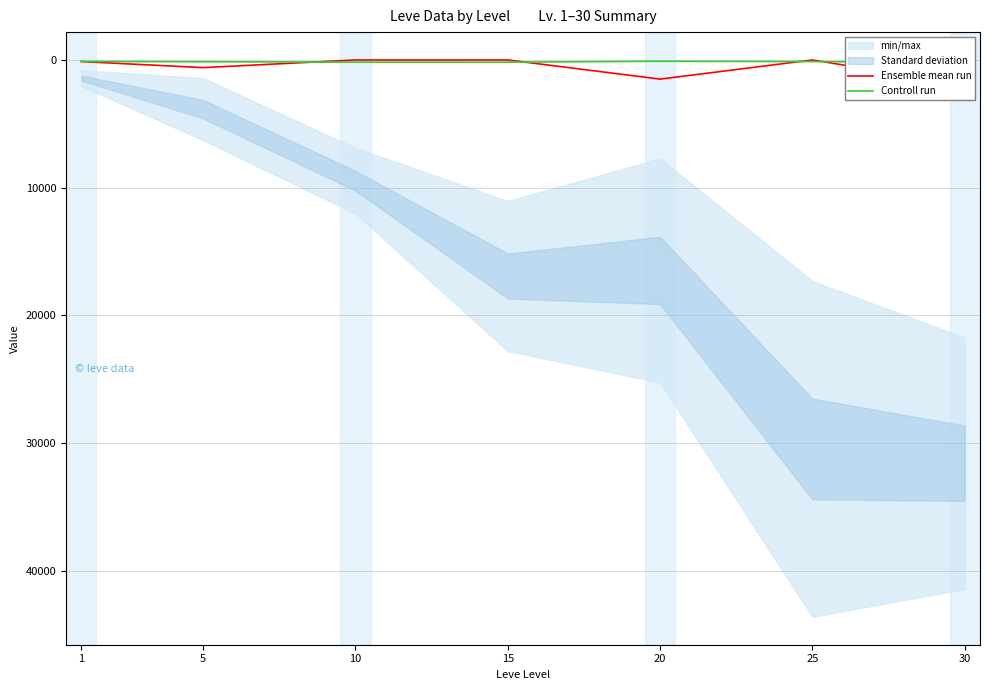

Which category has the lowest value in the Controll run series?

20